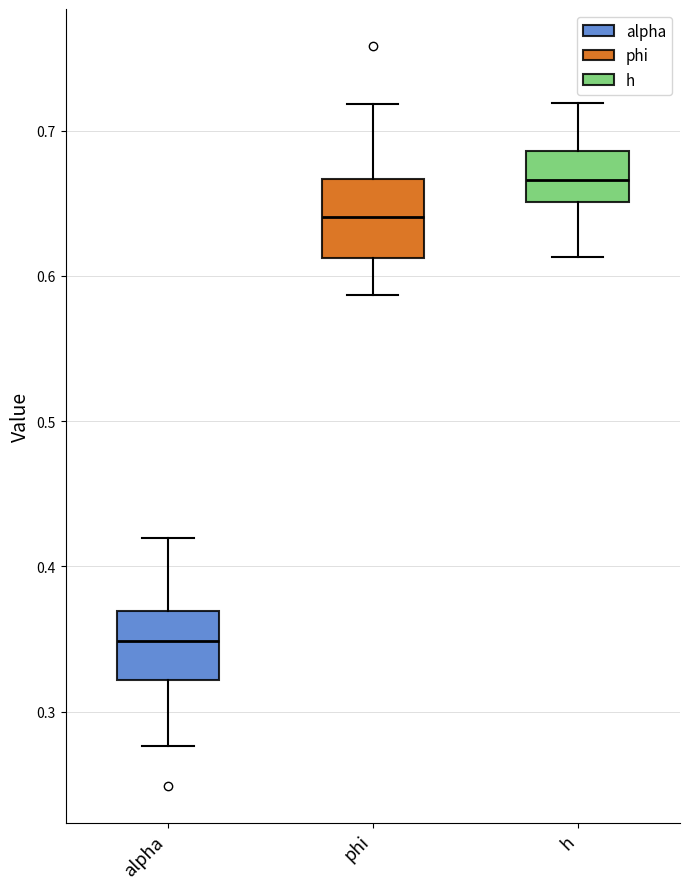

Reading left to right, read every box against the y-axis: the position of its median line, the range the box covers, and the ends of its whiskers. The values are not printed on the chart, so give them approximately, as read against the axis.

alpha: median 0.35, box 0.32 to 0.37, whiskers 0.28 to 0.42
phi: median 0.64, box 0.61 to 0.67, whiskers 0.59 to 0.72
h: median 0.67, box 0.65 to 0.69, whiskers 0.61 to 0.72